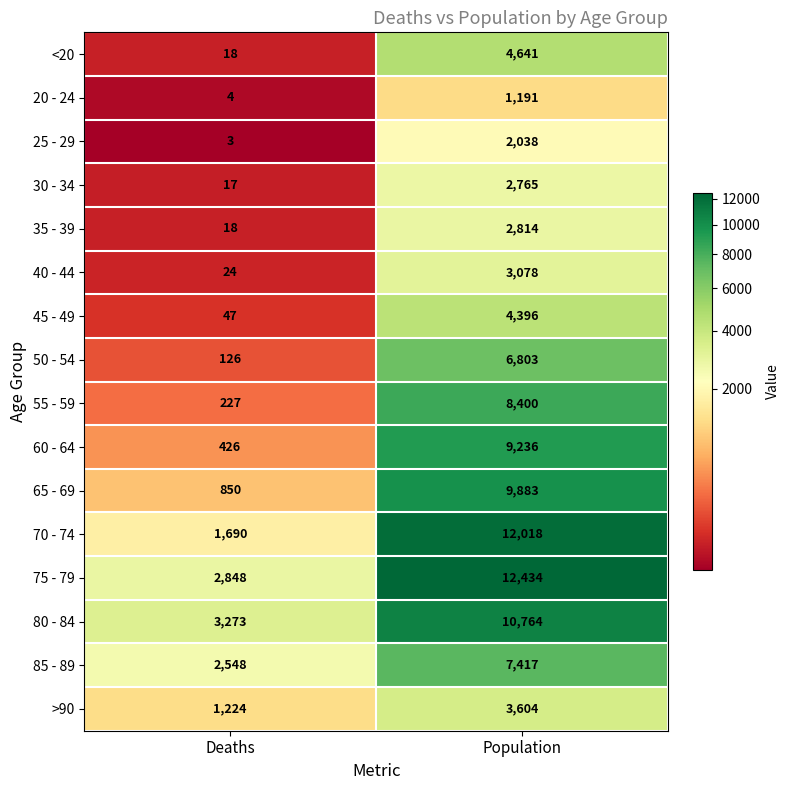

What is the sum of all 60 - 64 values?

9662